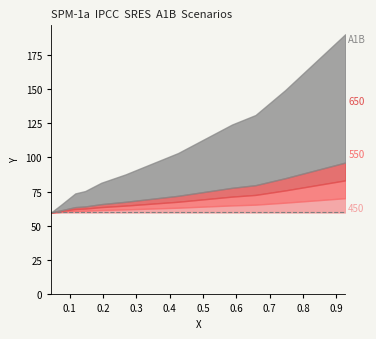

True or false: the data has more than 1 interior local peaks.

False